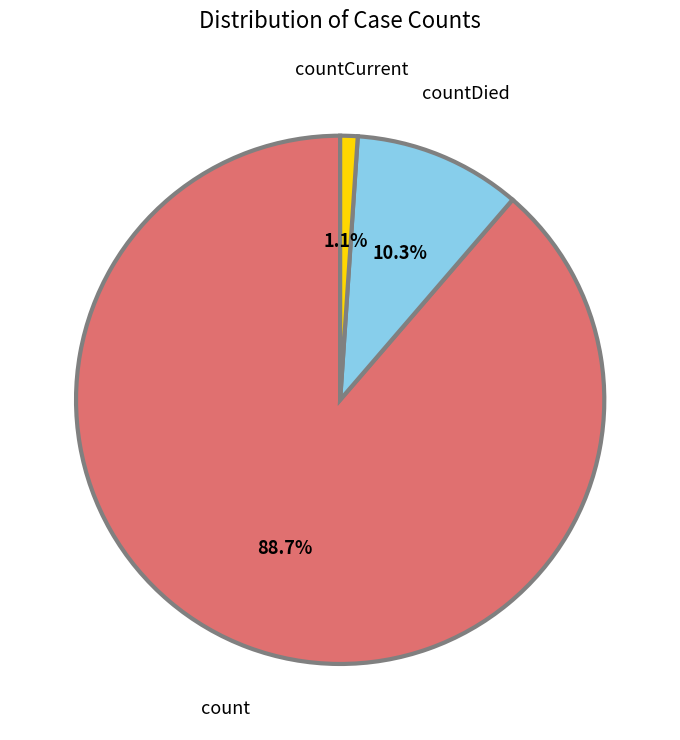

Which slice is the largest?

count